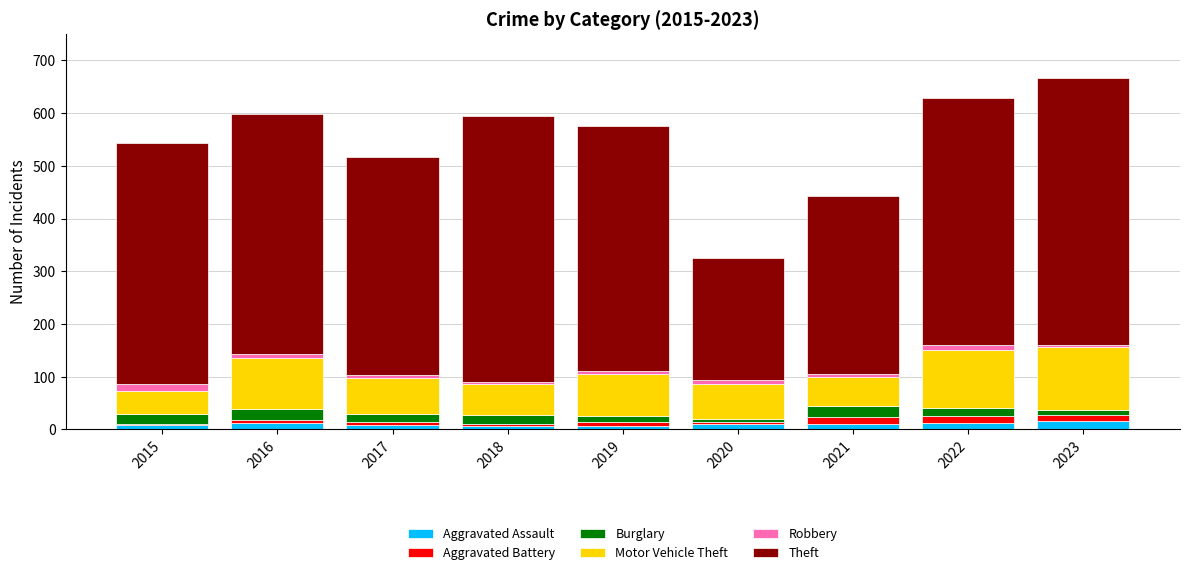

Which series has the widest spread of values?

Theft